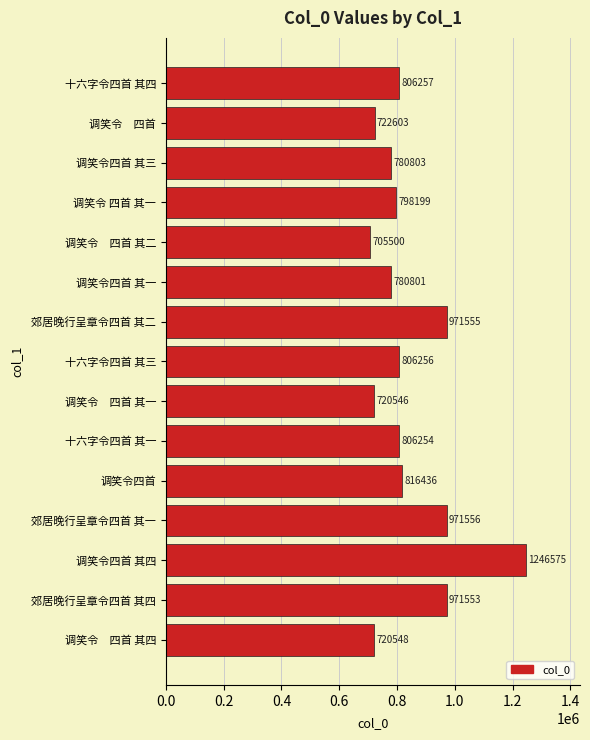

What is the smallest value displayed?

705500